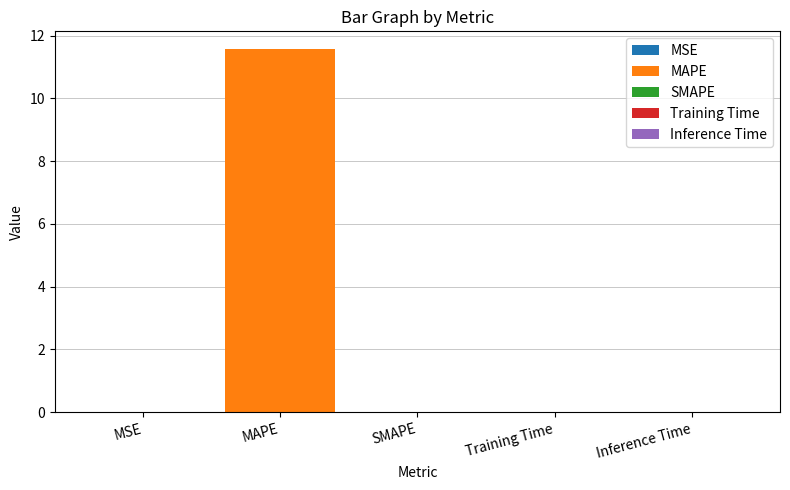

Between SMAPE and Training Time, which is larger?

Training Time